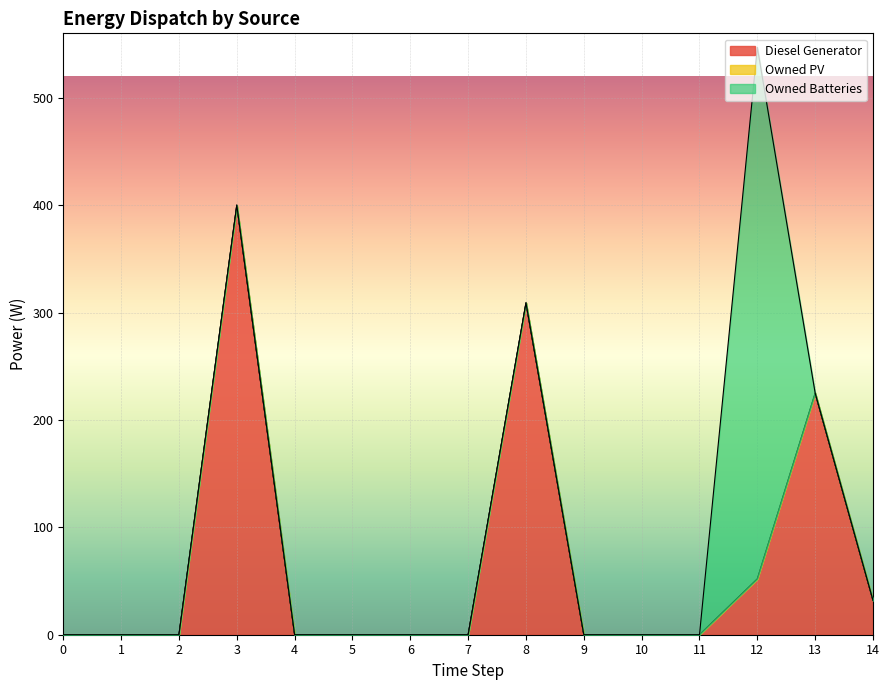

True or false: Diesel Generator has a value of 33 at 12.

False